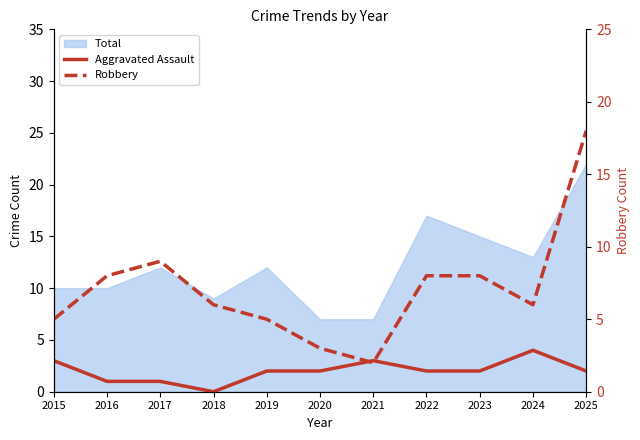

Reading left to right, extract all data points from this chart.

Aggravated Assault: 3	1	1	0	2	2	3	2	2	4	2
Robbery: 5	8	9	6	5	3	2	8	8	6	18